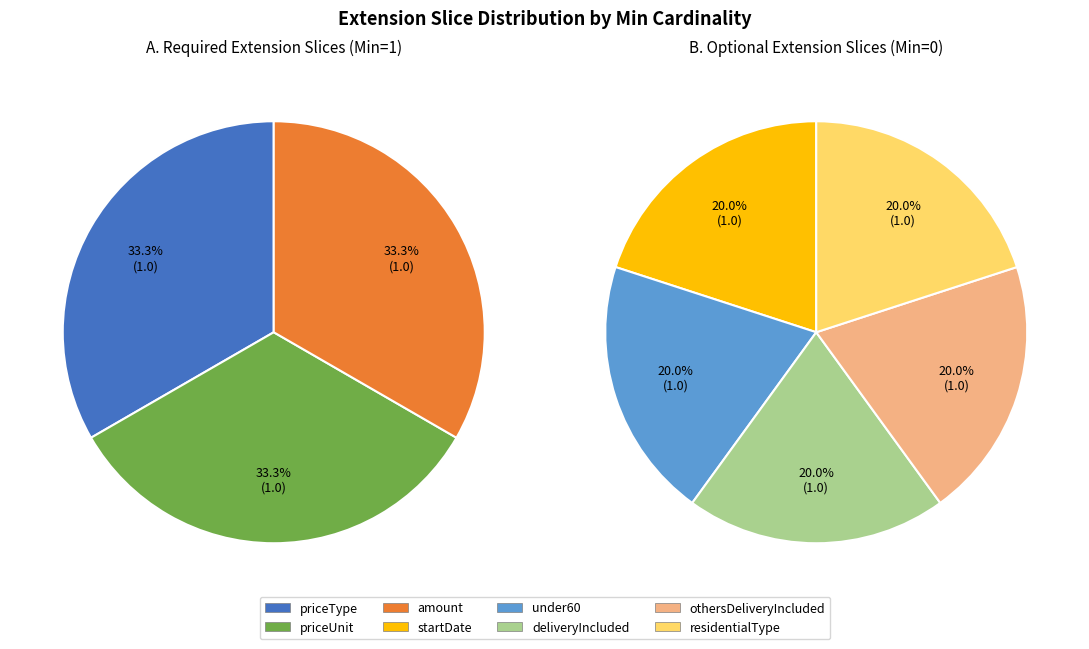

Which category has the biggest portion of the pie?

priceType